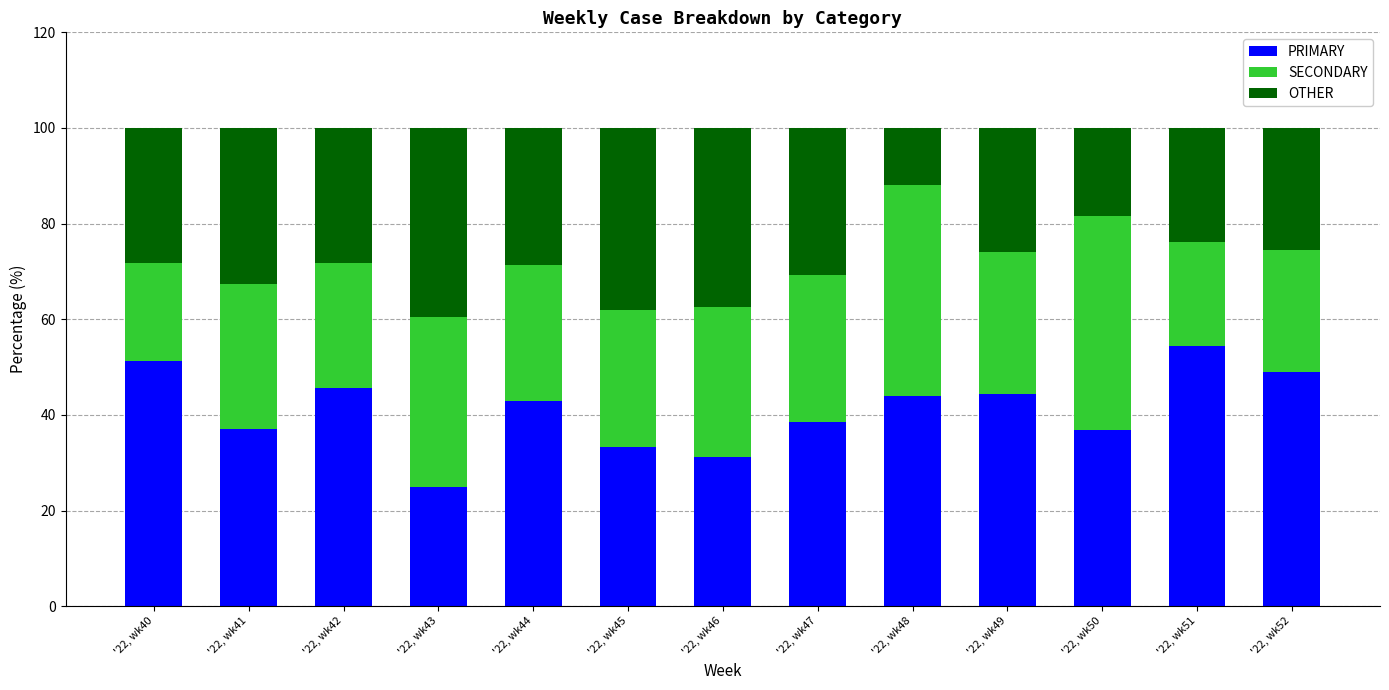

What is the highest value of the PRIMARY series?

54.3